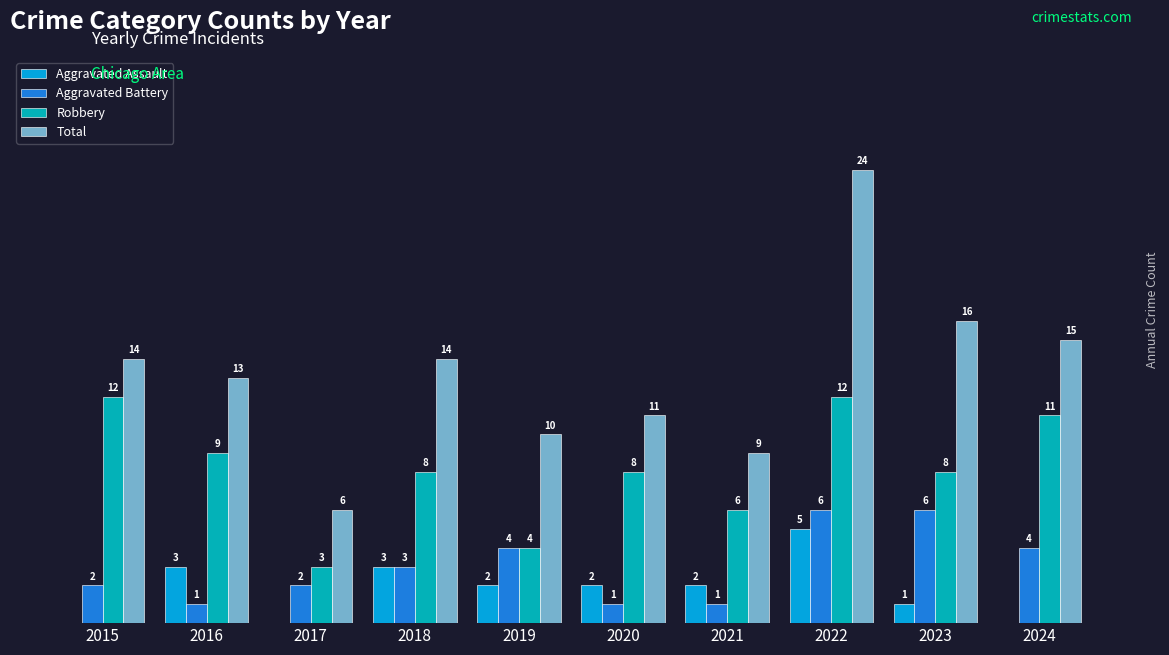

Between 2016 and 2020, which series saw the biggest shift?

Total